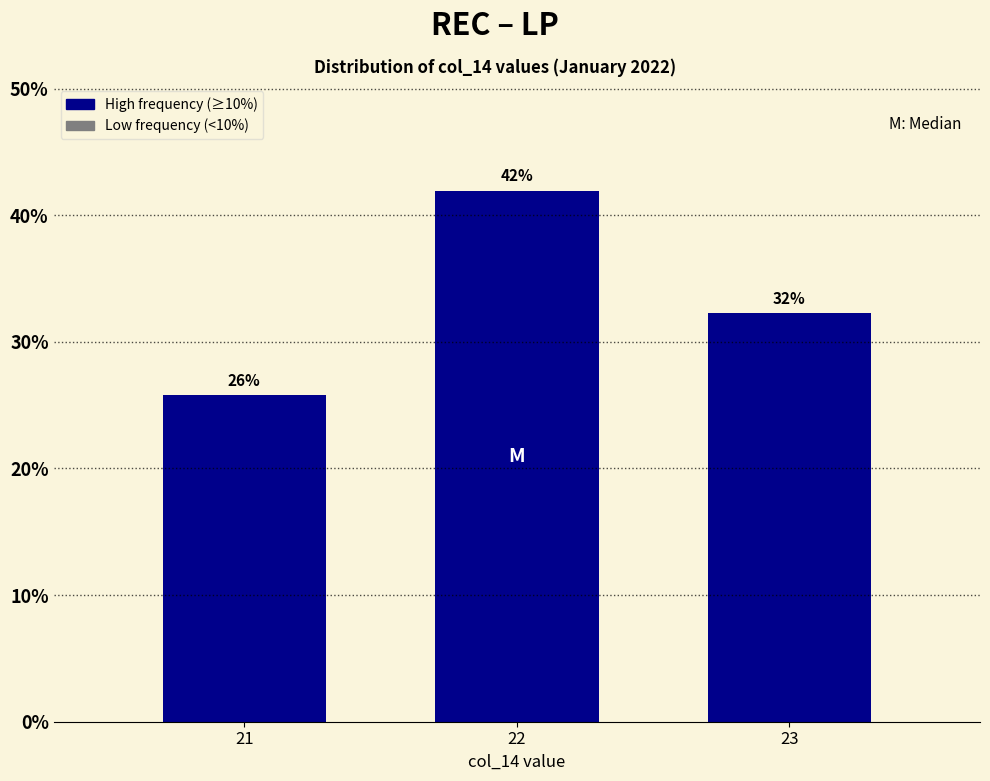

Reading right to left, transcribe all the data shown in this chart.

23=32.3	22=41.9	21=25.8